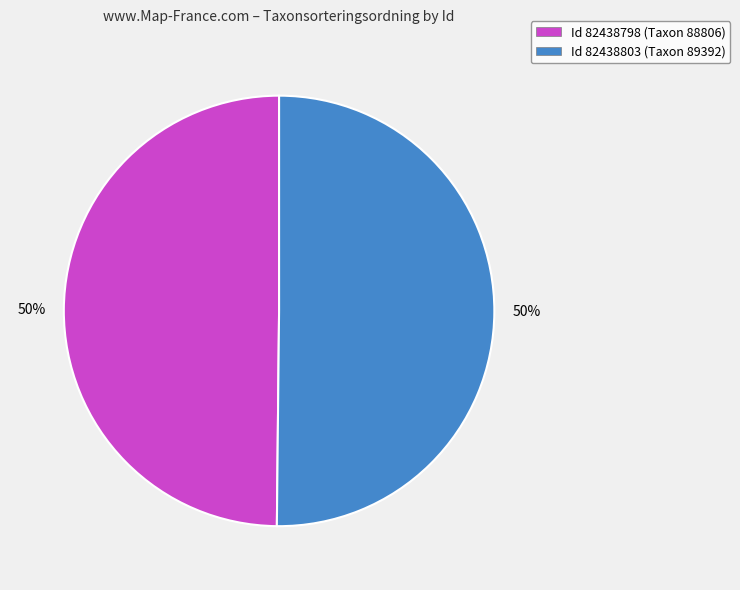

Is it true that Id 82438803 (Taxon 89392) is 50% of the pie?

True